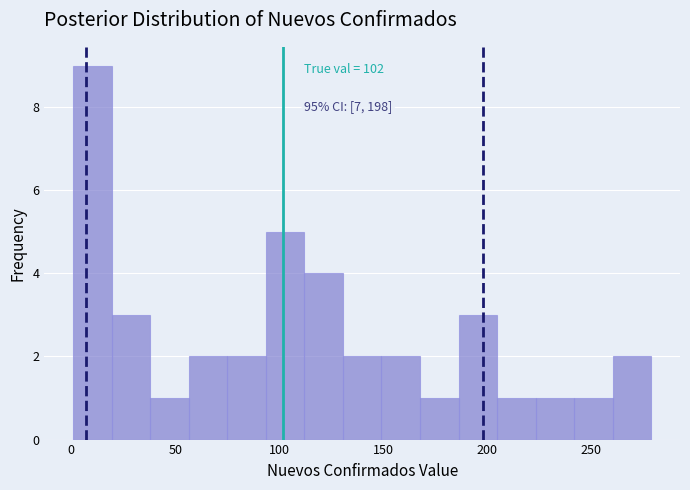

Read against the x-axis, roughly where is the centre of the tallest bar?

10